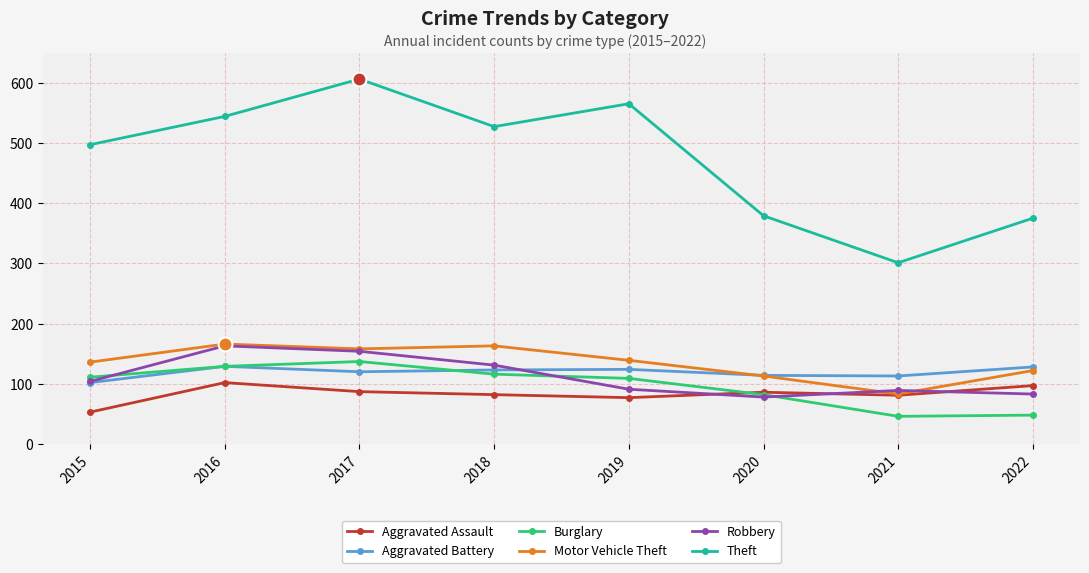

Count the number of data series in this chart.

6